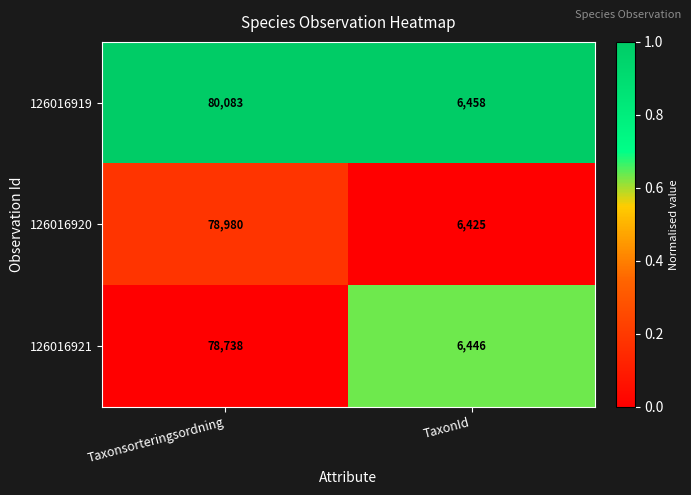

Rank the series by their maximum value, from lowest to highest.

126016921, 126016920, 126016919